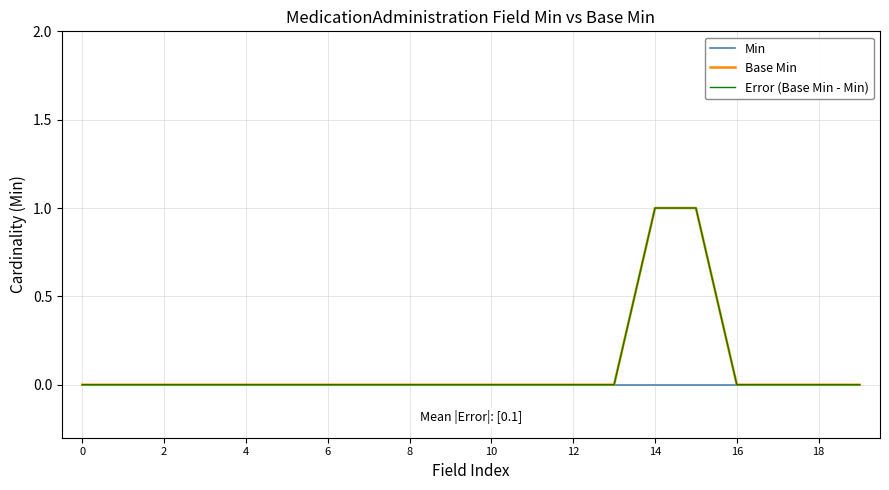

Does the chart display data point markers on the line(s)?

No